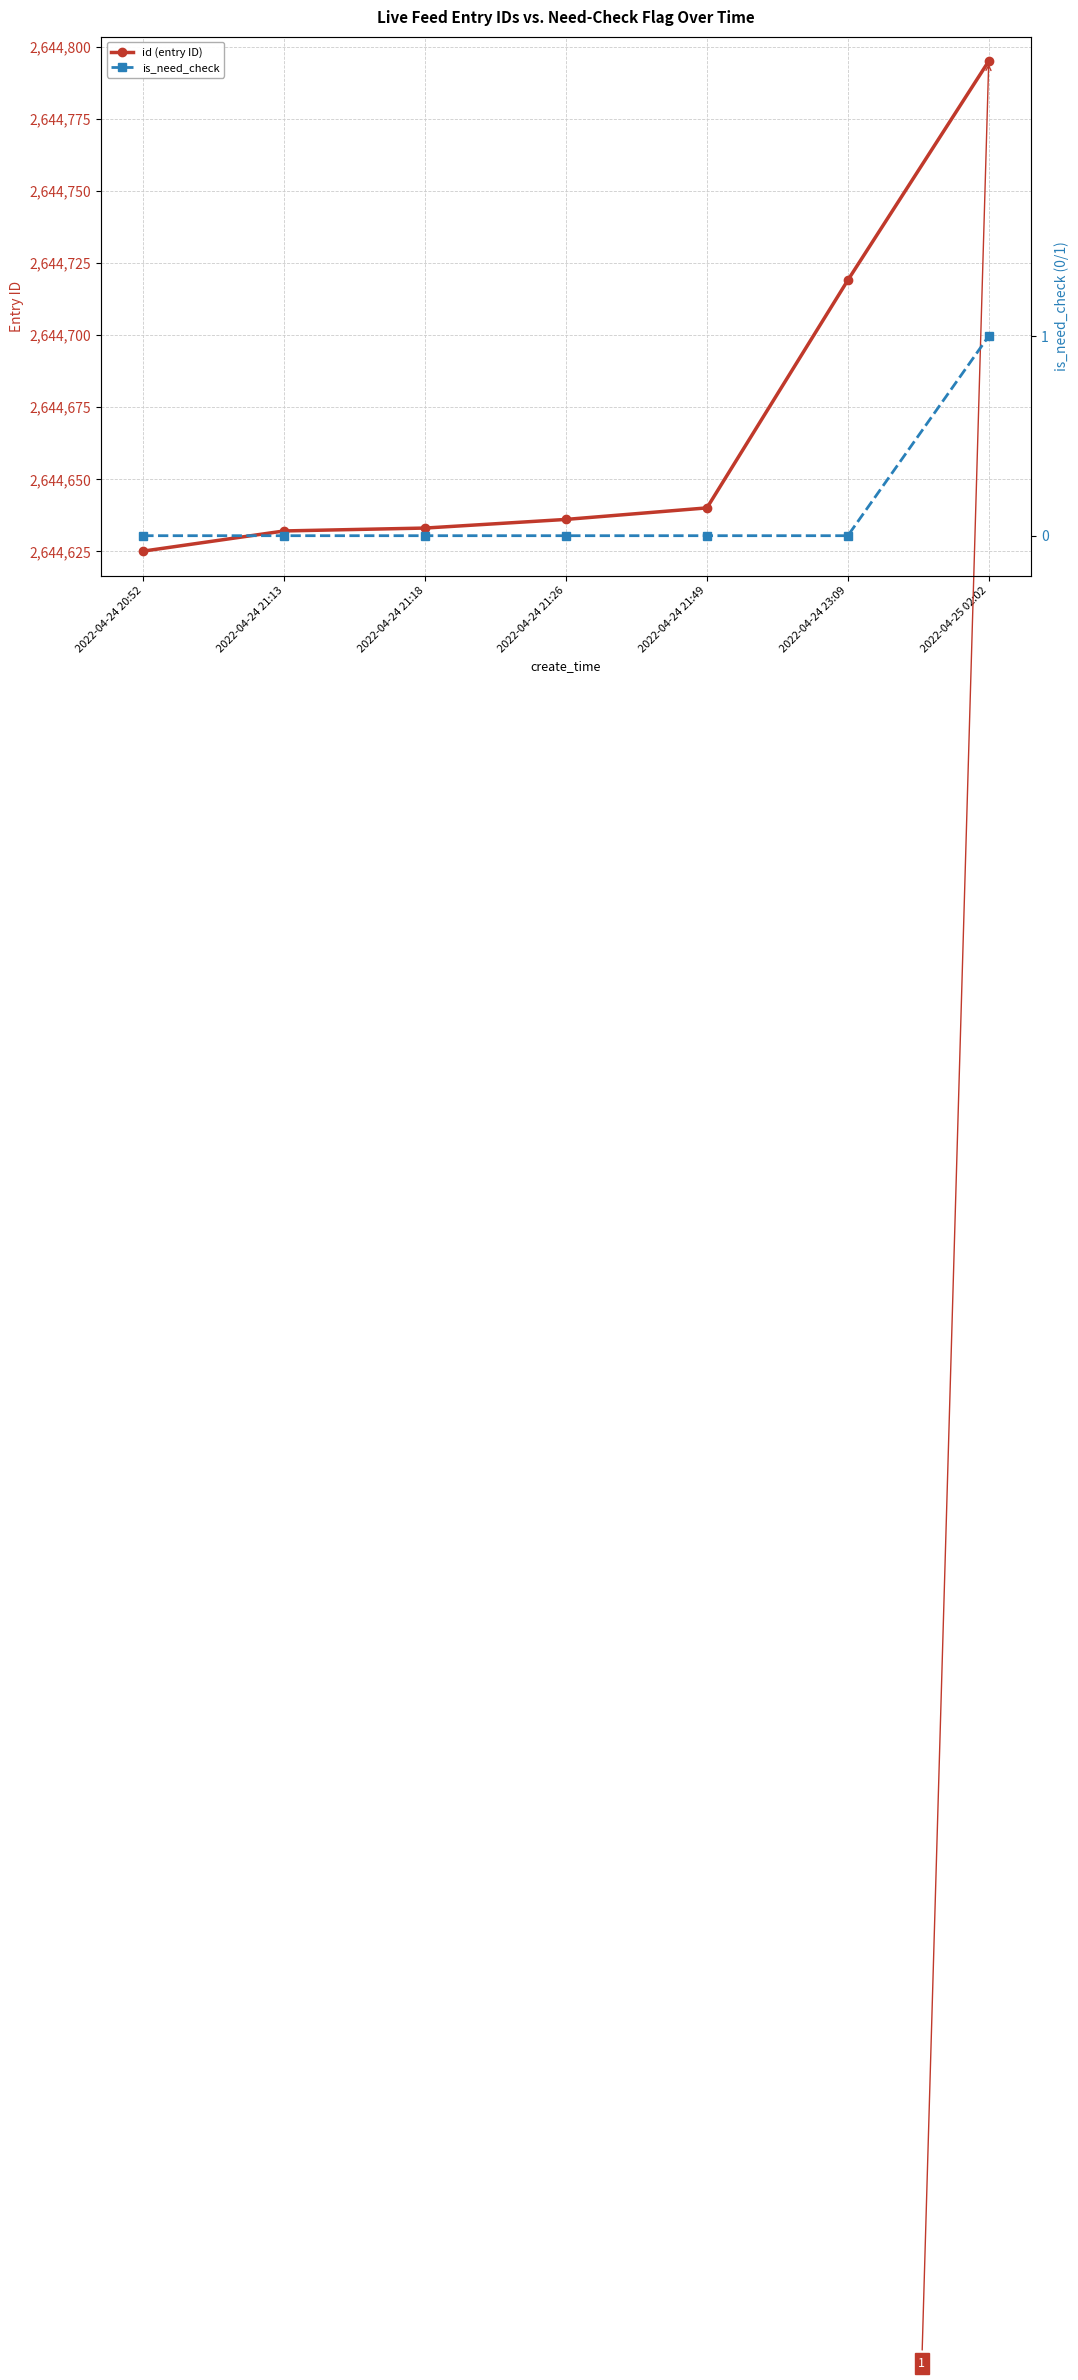

Which series has the widest spread of values?

id (entry ID)